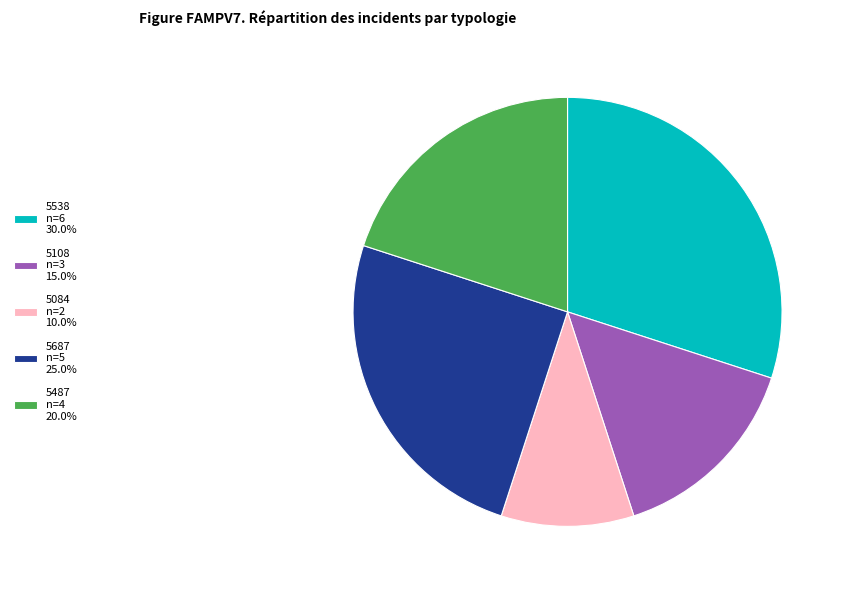

How many segments does this pie chart have?

5